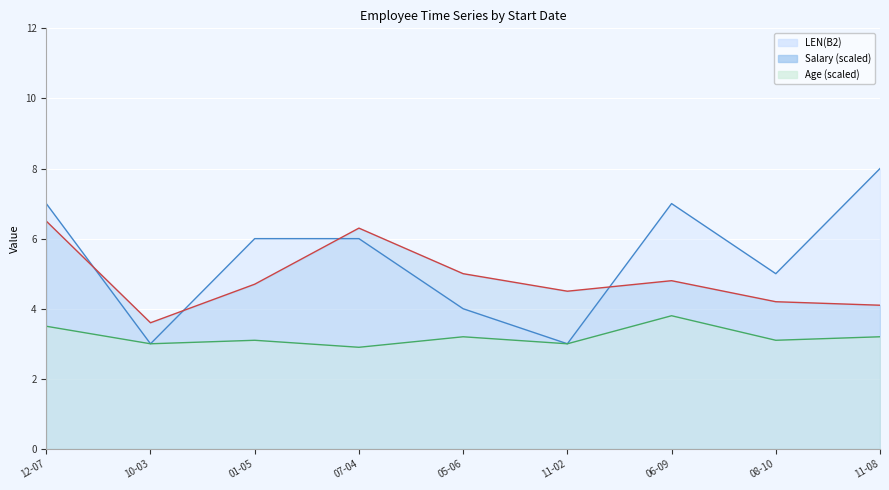

Where does the Age series first go above 3?

12-07